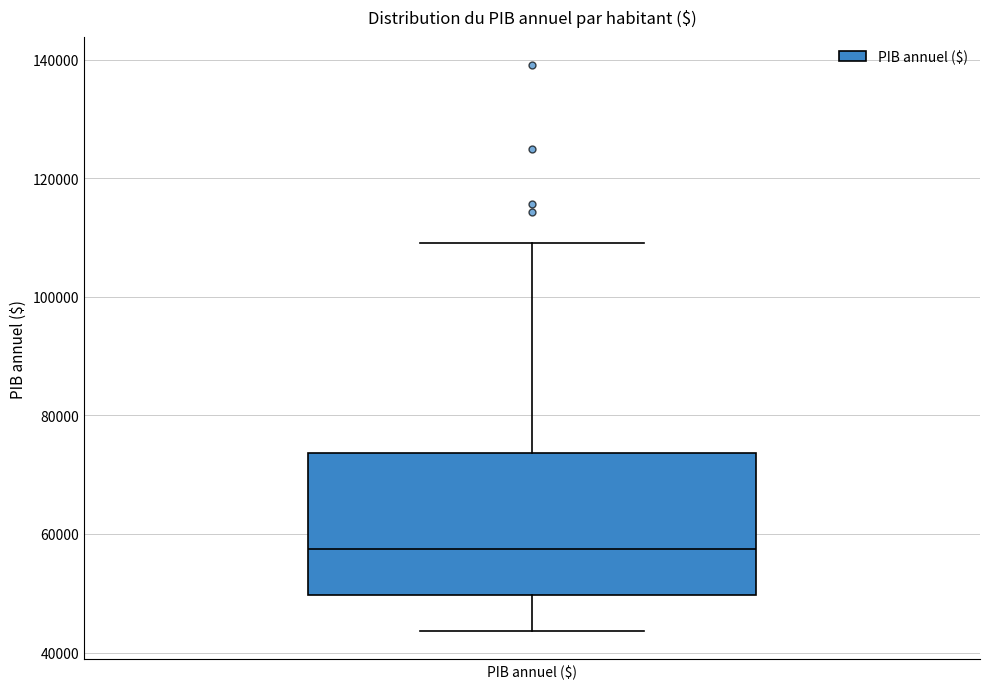

Read this box plot against the y-axis: the position of the median line, the range covered by the box, and the ends of both whiskers. The values are not printed on the chart, so give them approximately, as read against the axis.

median 58000, box 50000 to 74000, whiskers 44000 to 110000